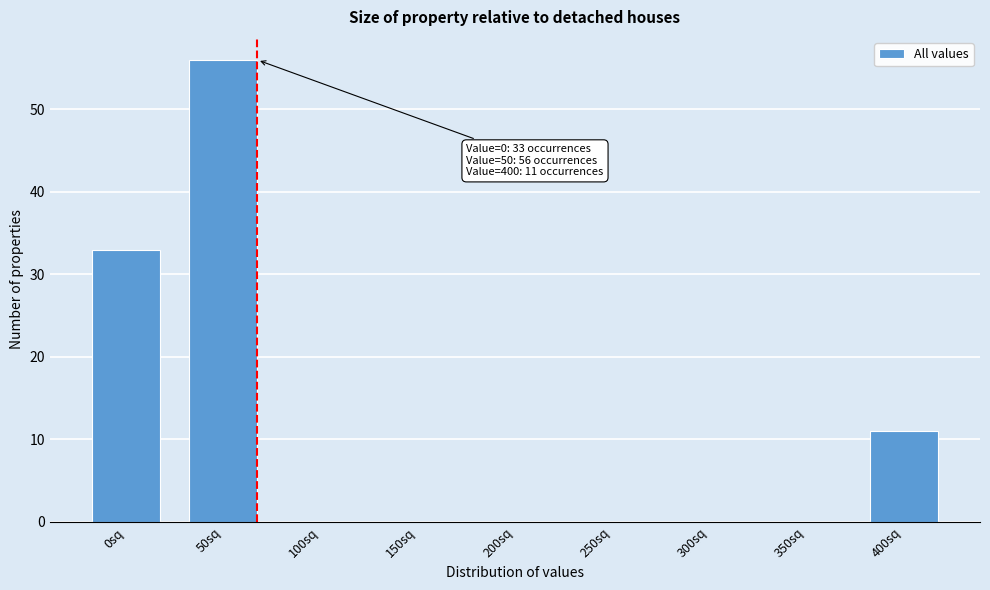

Reading right to left, extract all data points from this chart.

400sq=11	350sq=0	300sq=0	250sq=0	200sq=0	150sq=0	100sq=0	50sq=56	0sq=33